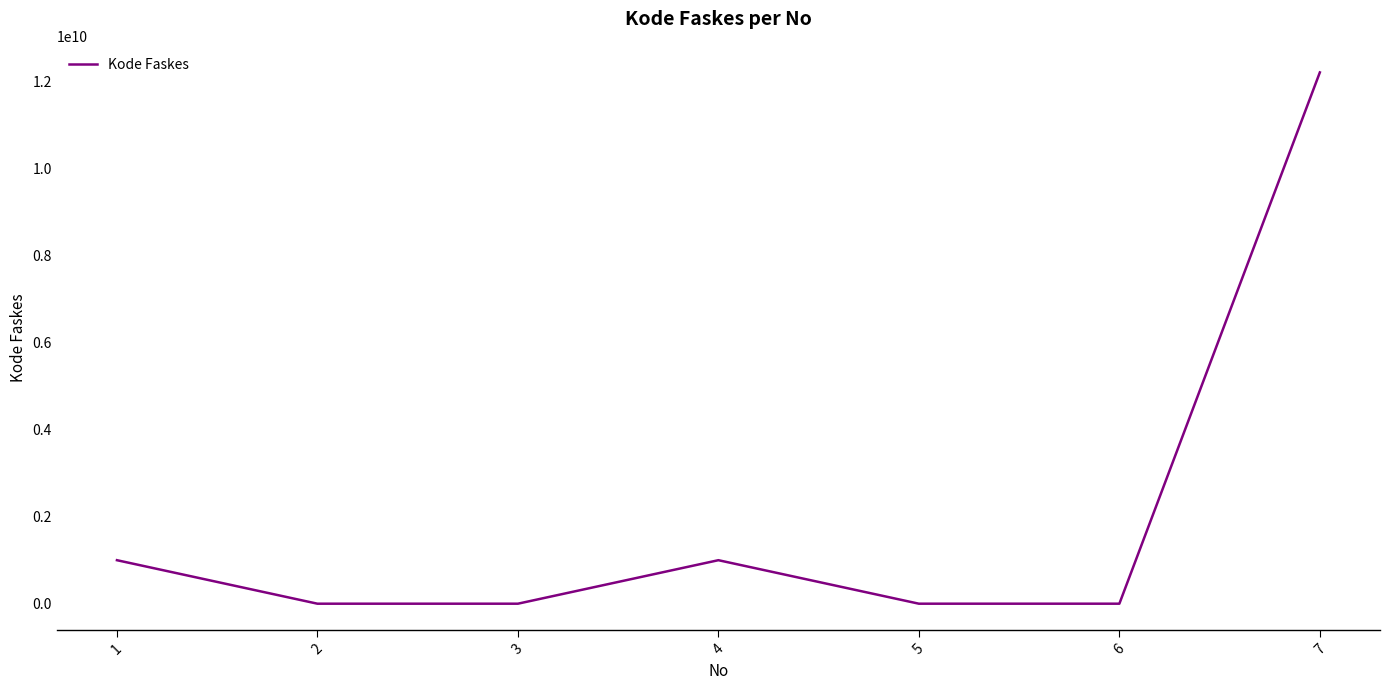

How many lines are shown in the chart?

1